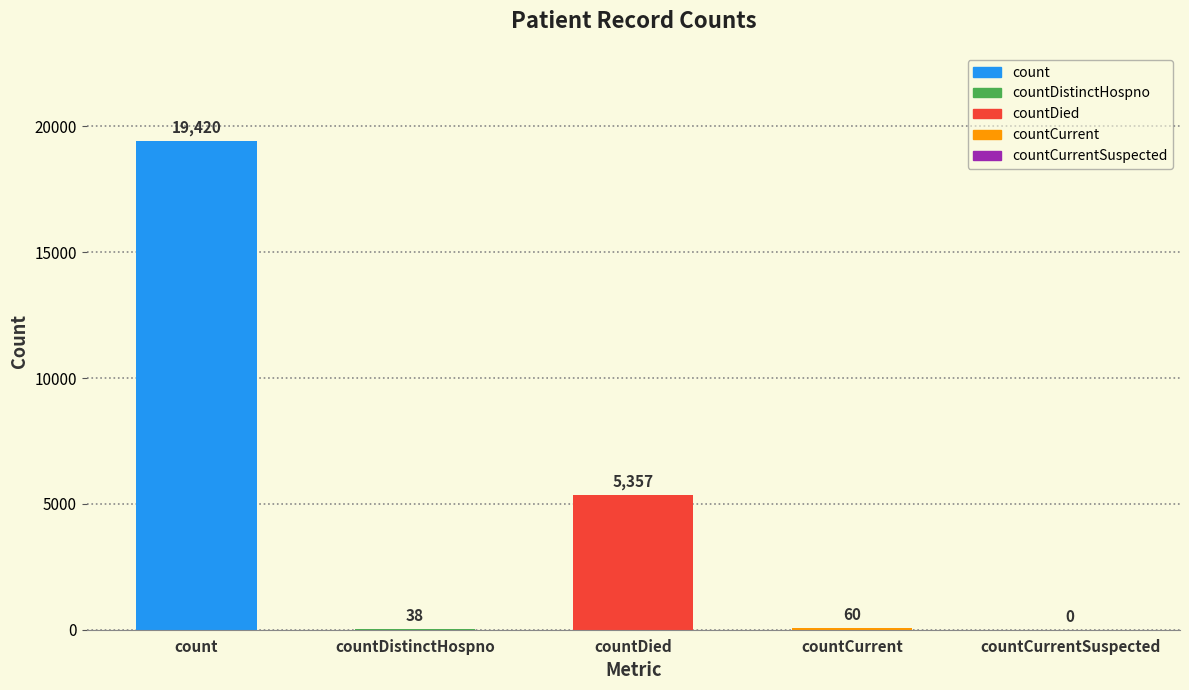

Between countDistinctHospno and count, which is larger?

count